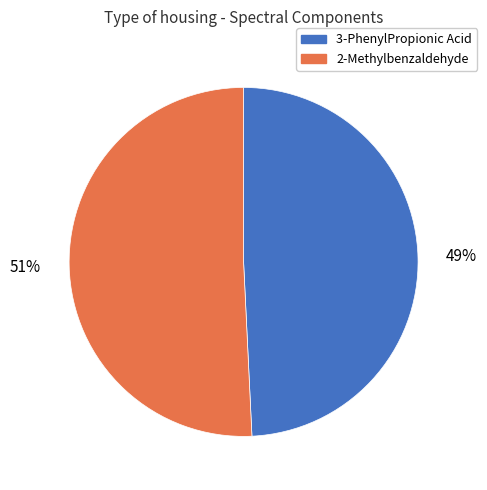

Between 3-PhenylPropionic Acid and 2-Methylbenzaldehyde, which is larger?

2-Methylbenzaldehyde